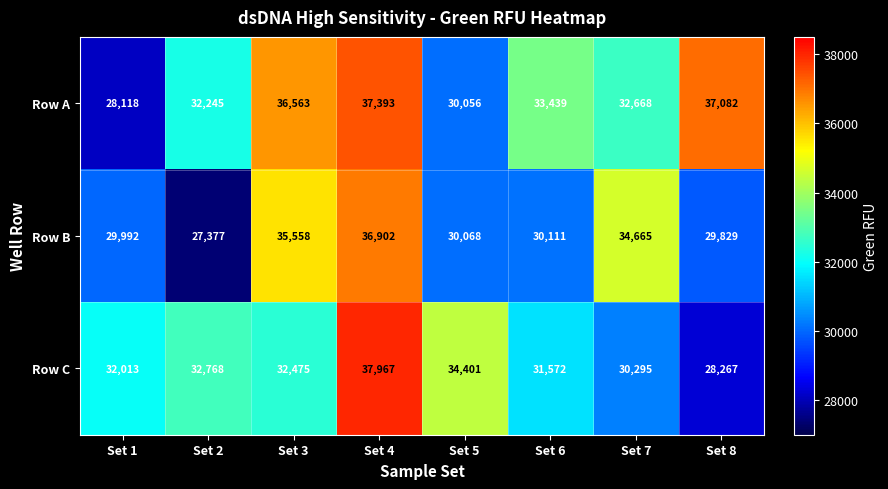

What is the total value across all series at Set 5?

94525